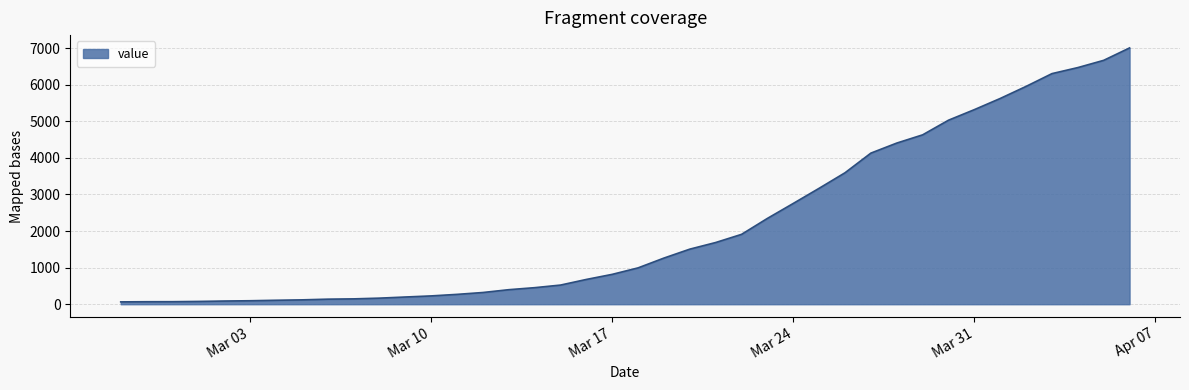

What is the difference between the maximum and minimum values?

6939